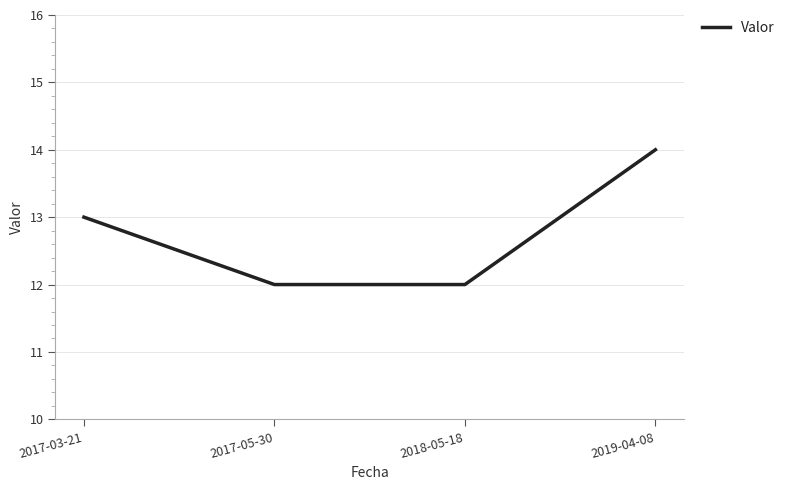

What position from the left is 2019-04-08?

4